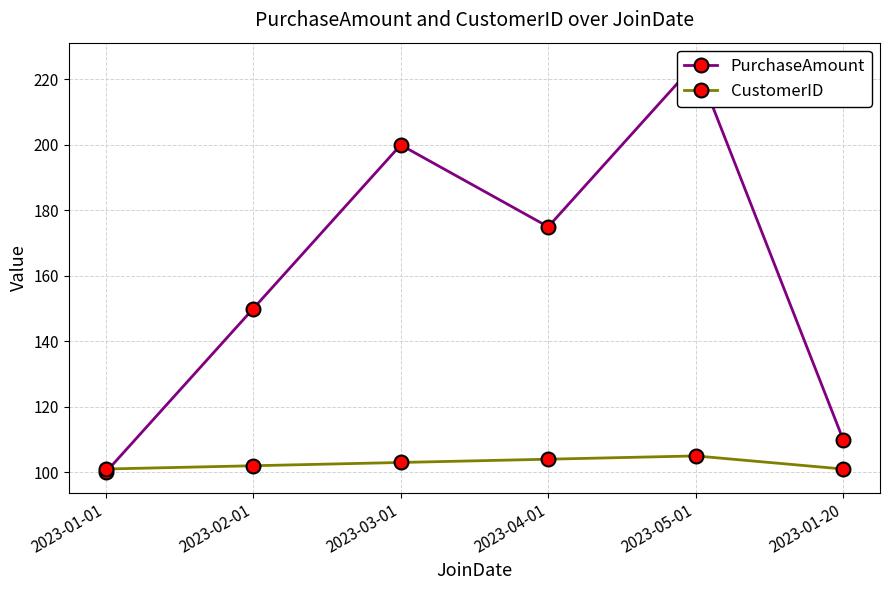

Rank the series by their maximum value, from lowest to highest.

CustomerID, PurchaseAmount